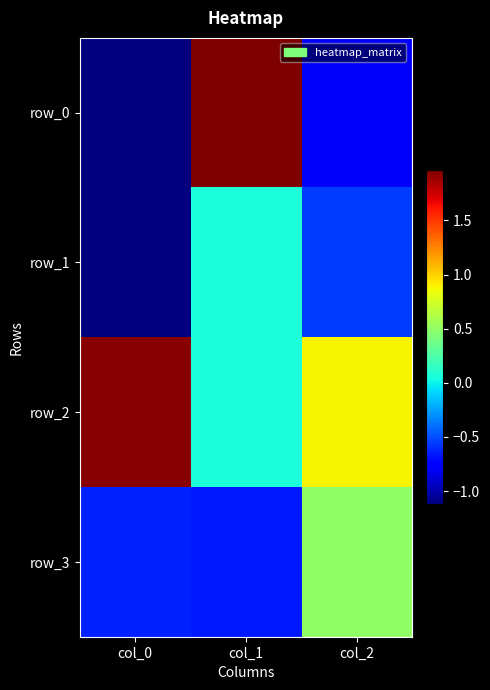

Which series has the widest spread of values?

row_0